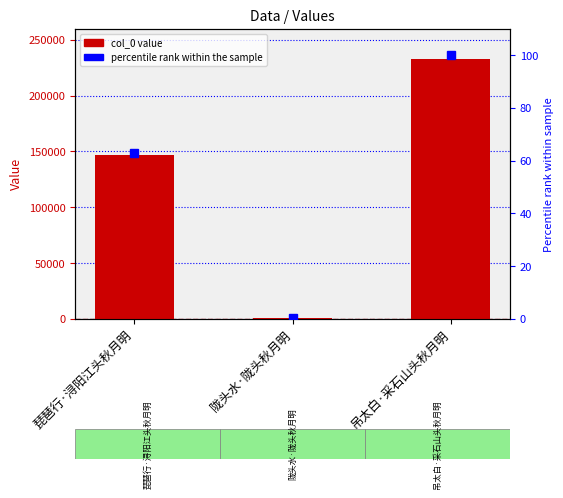

Where is percentile rank nearest to the value 50?

琵琶行·浔阳江头秋月明